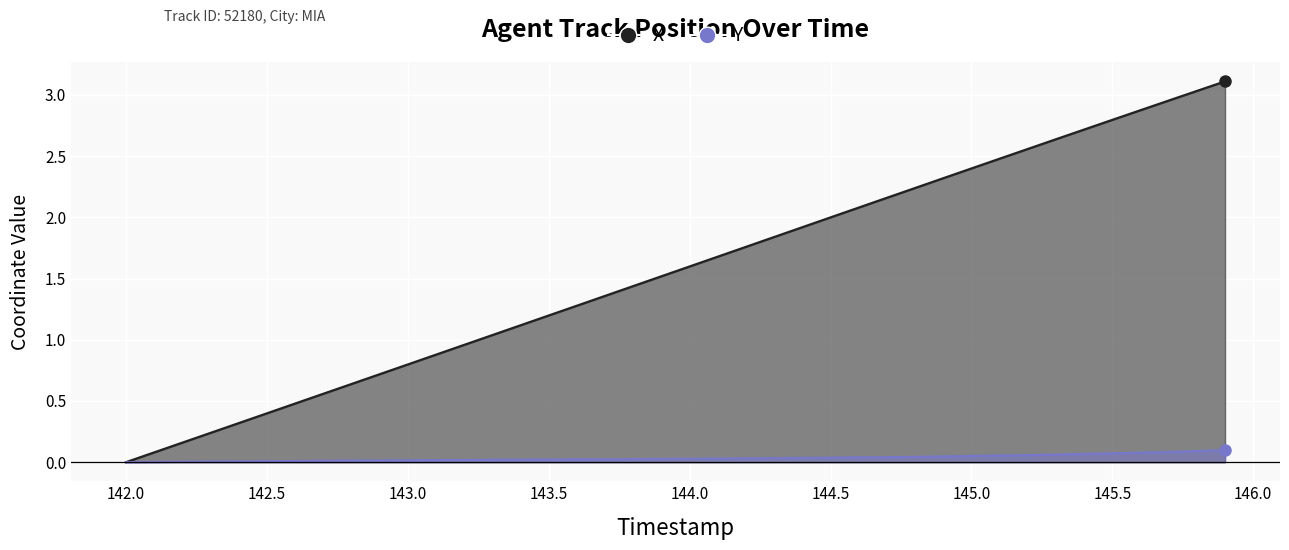

True or false: X and Y intersect in this chart.

False